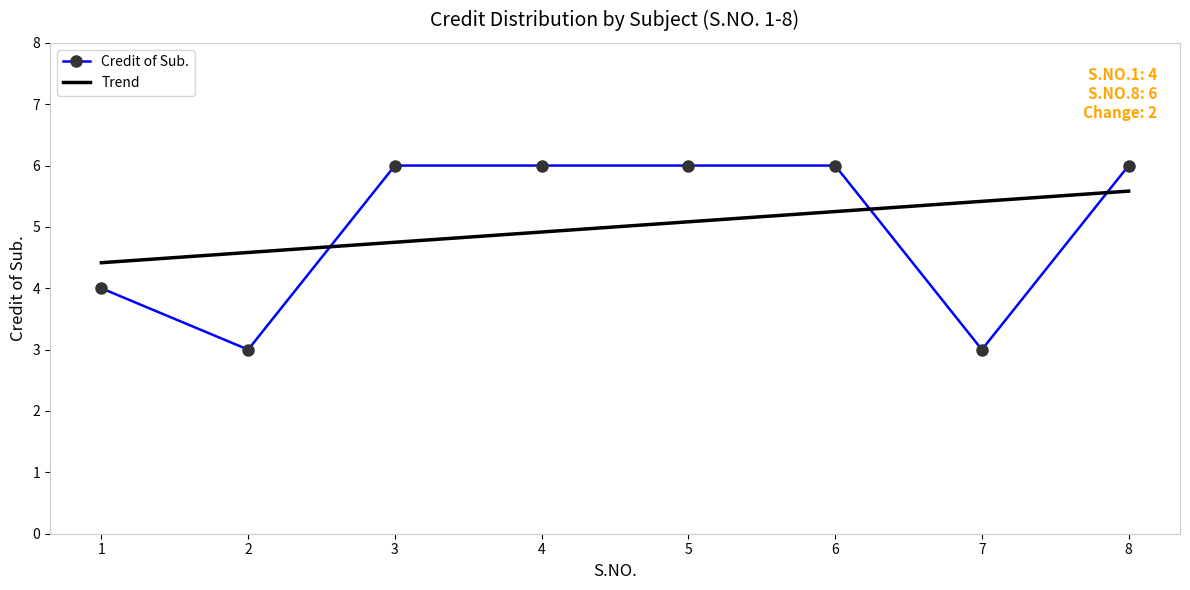

What is the average value of the Trend series?

5.0